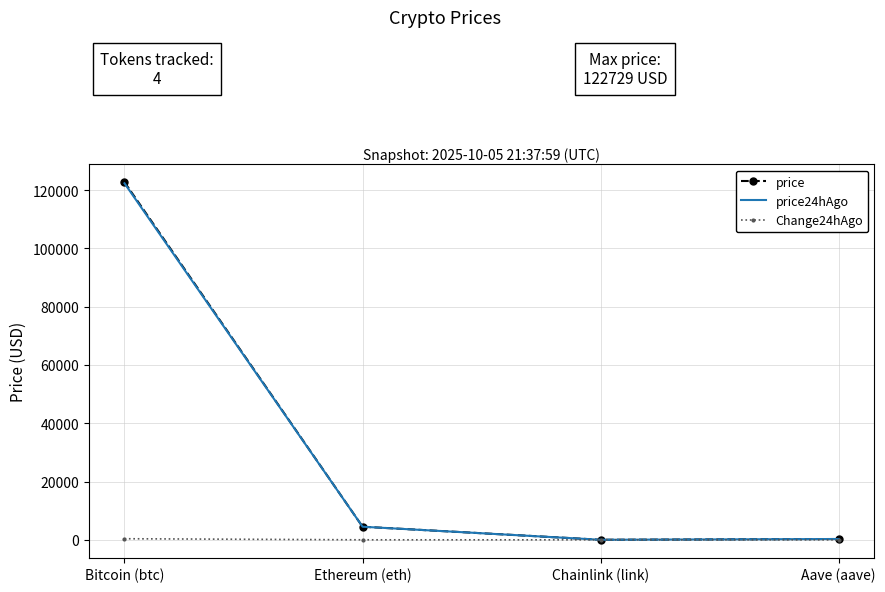

How many interior local valleys does the Change24hAgo series have?

1